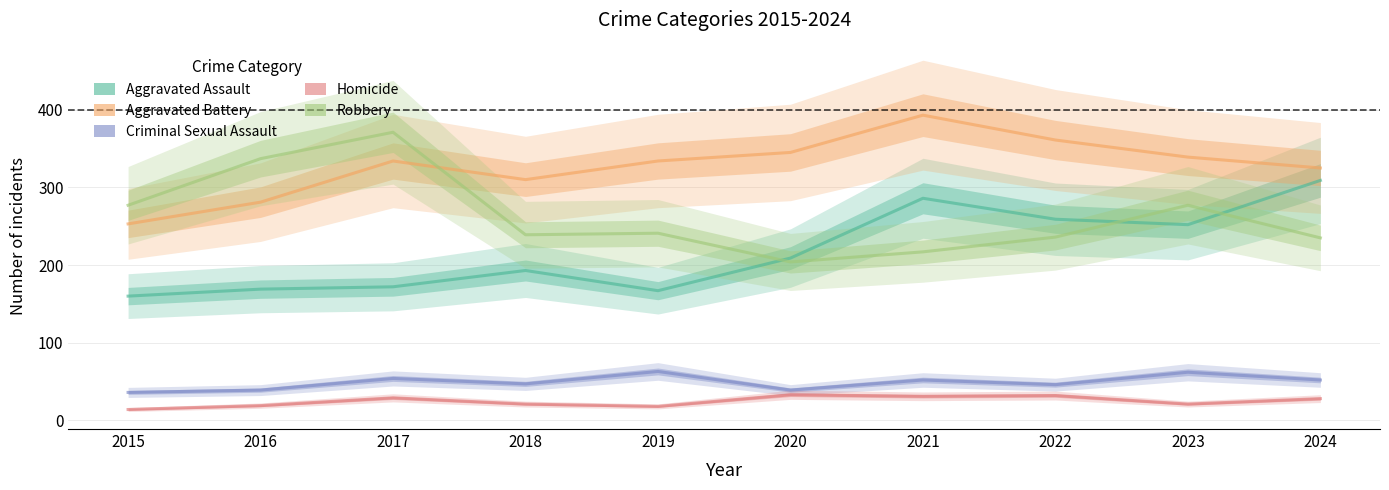

At which label is Homicide closest to 23?

2018